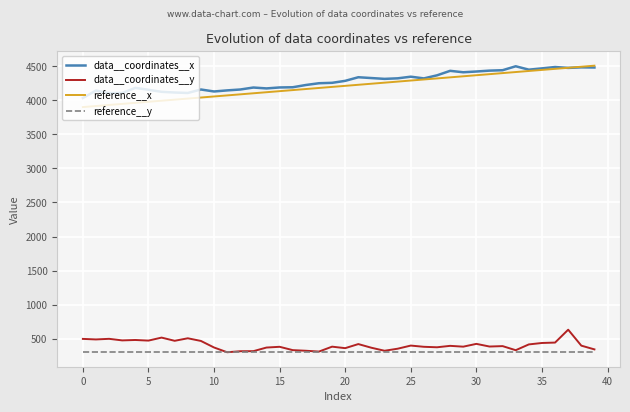

What is the minimum value shown in the chart?

300.0